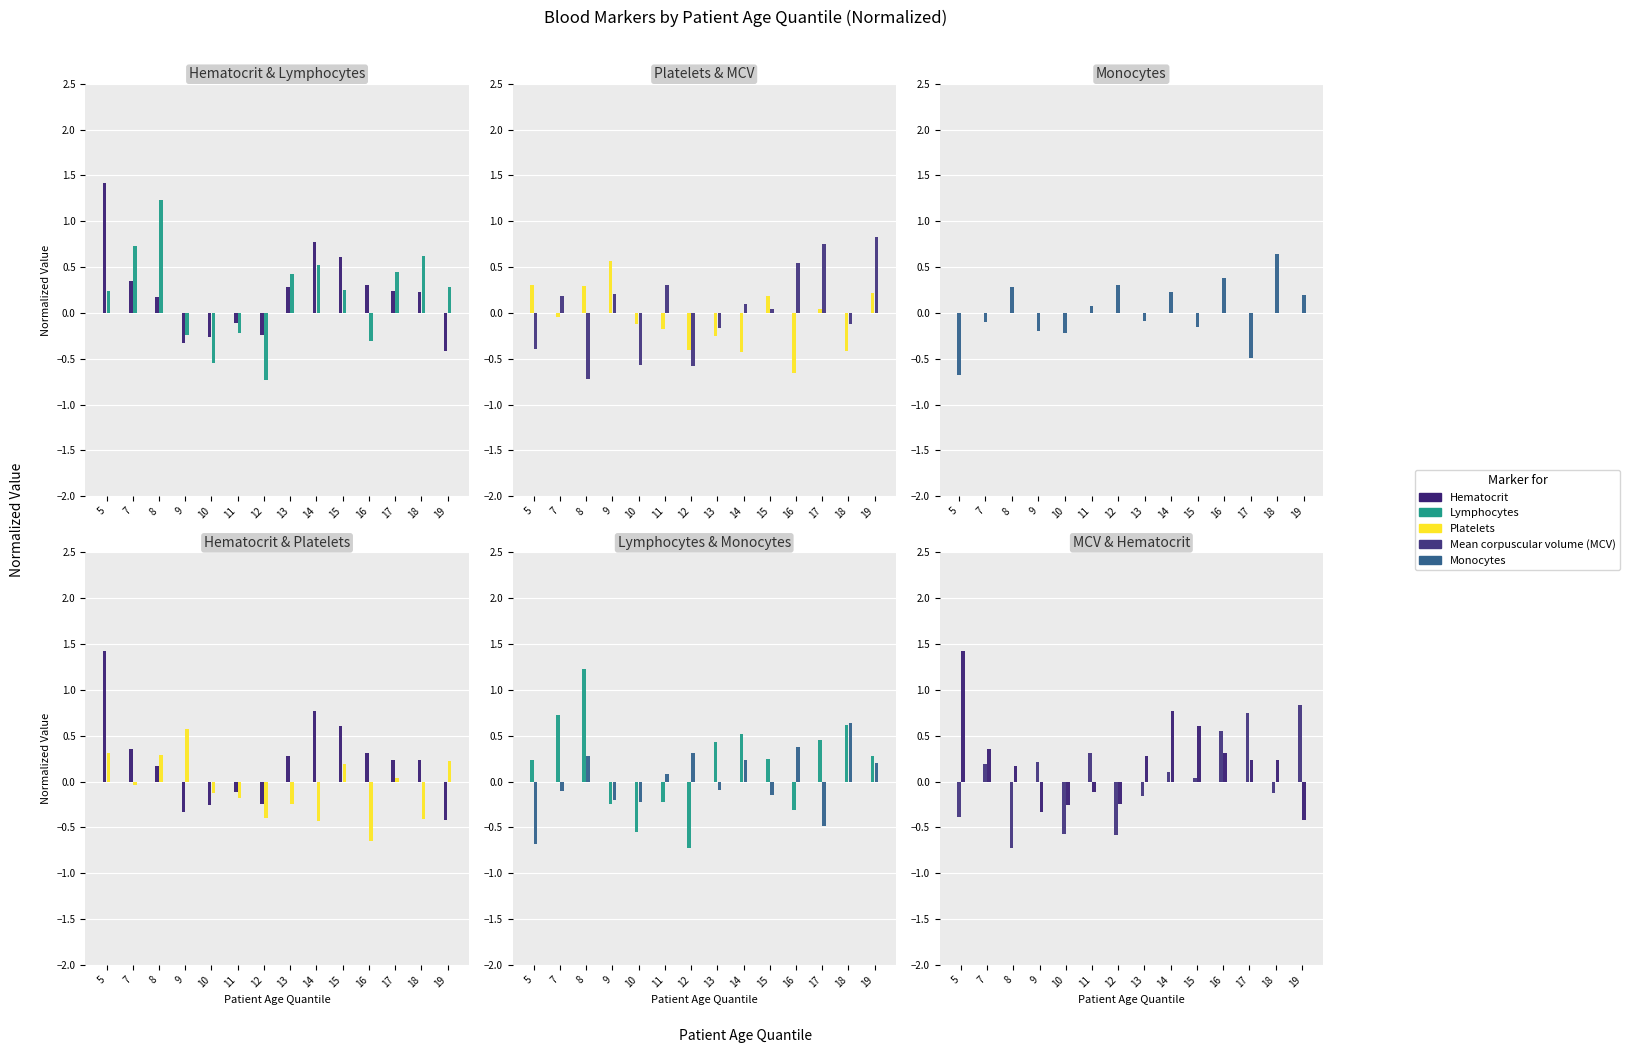

What is the difference between the Platelets values at 11 and 17?

0.2